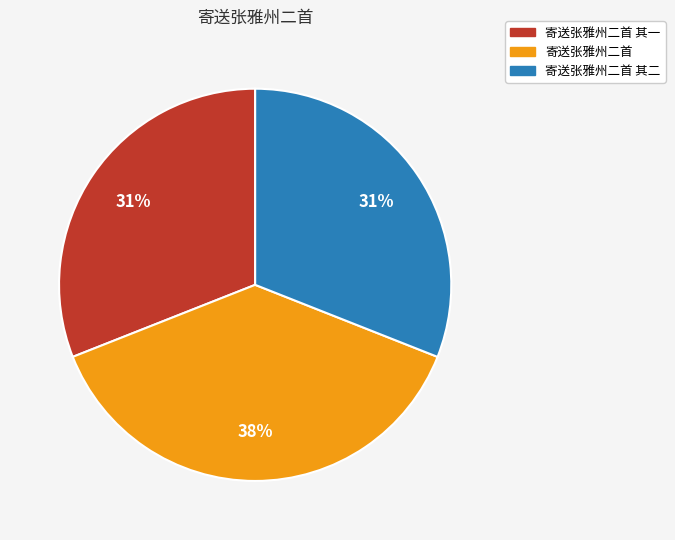

Is there any slice that represents more than half of the pie?

No